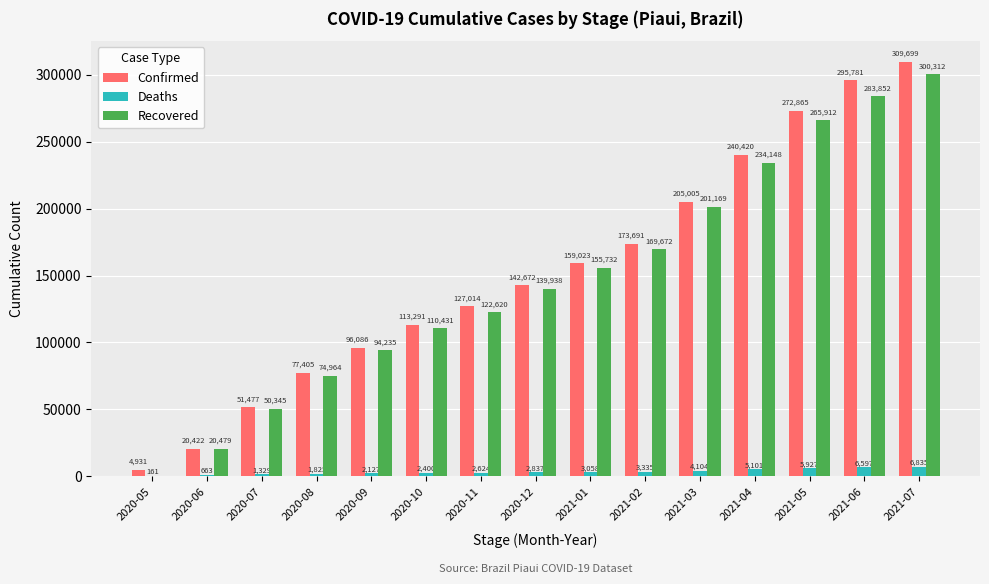

Reading right to left, extract all data points from this chart.

Confirmed: 2021-07=309699	2021-06=295781	2021-05=272865	2021-04=240420	2021-03=205005	2021-02=173691	2021-01=159023	2020-12=142672	2020-11=127014	2020-10=113291	2020-09=96086	2020-08=77405	2020-07=51477	2020-06=20422	2020-05=4931
Deaths: 2021-07=6835	2021-06=6597	2021-05=5927	2021-04=5101	2021-03=4104	2021-02=3335	2021-01=3058	2020-12=2837	2020-11=2624	2020-10=2400	2020-09=2127	2020-08=1825	2020-07=1329	2020-06=663	2020-05=161
Recovered: 2021-07=300312	2021-06=283852	2021-05=265912	2021-04=234148	2021-03=201169	2021-02=169672	2021-01=155732	2020-12=139938	2020-11=122620	2020-10=110431	2020-09=94235	2020-08=74964	2020-07=50345	2020-06=20479	2020-05=0